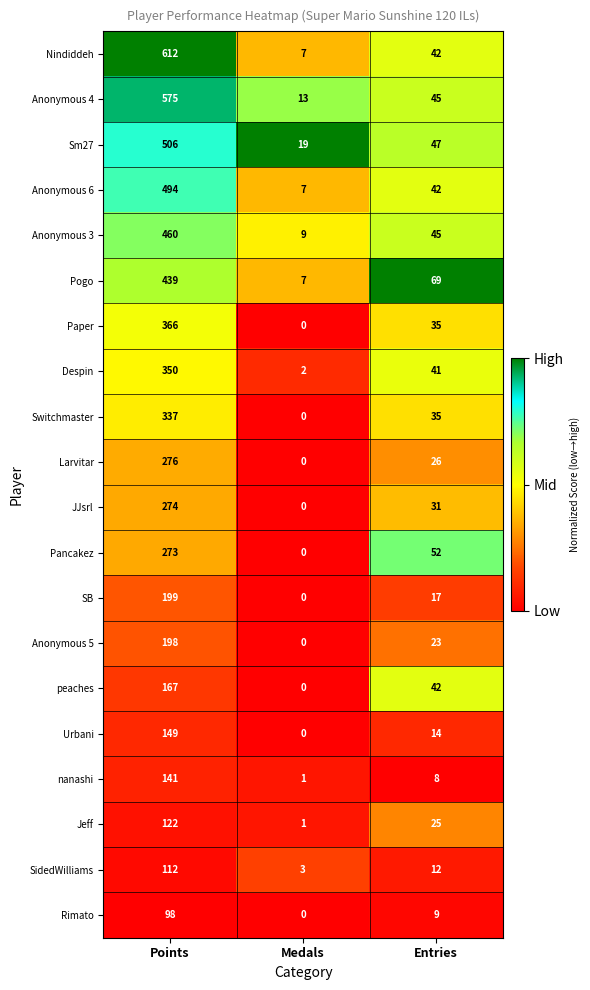

Count the number of data series in this chart.

20